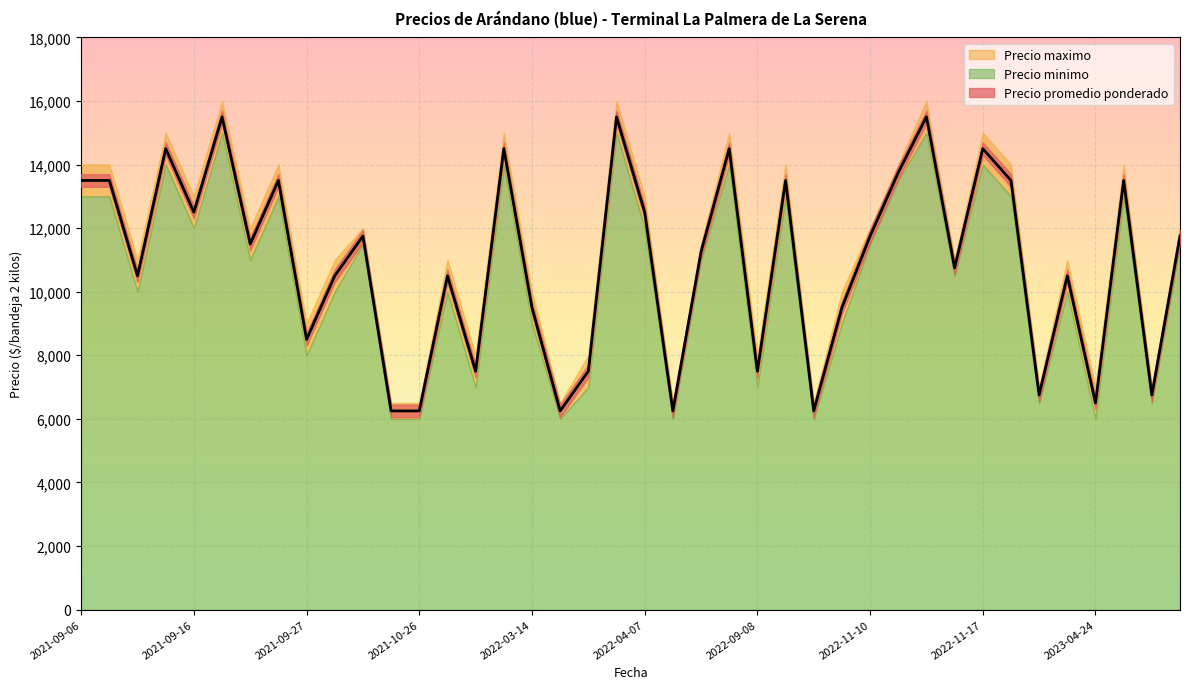

What position from the left is 2021-10-21?

11